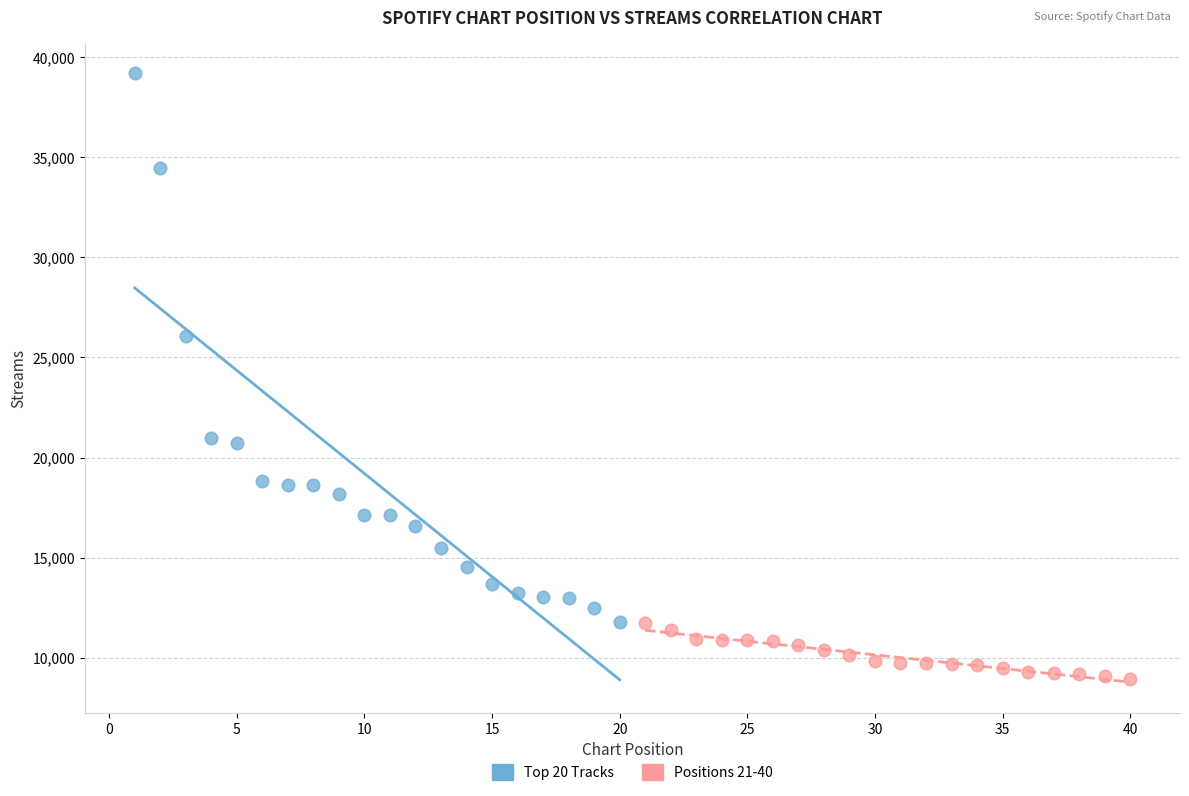

Which series contains the highest Y value?

Top 20 Tracks